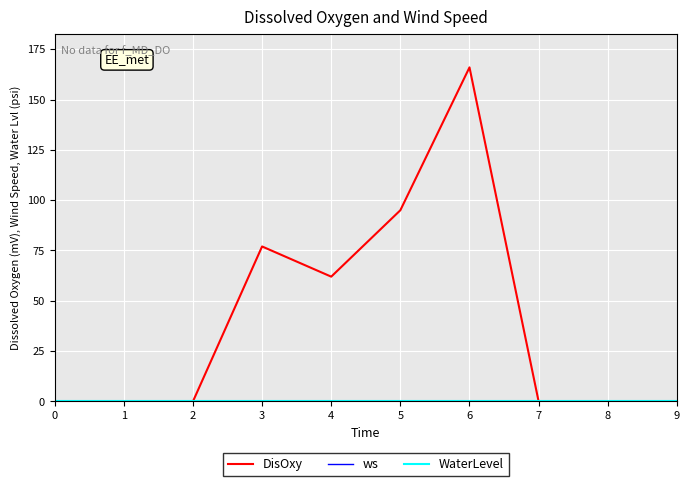

At which category is the sum across all series the highest?

6